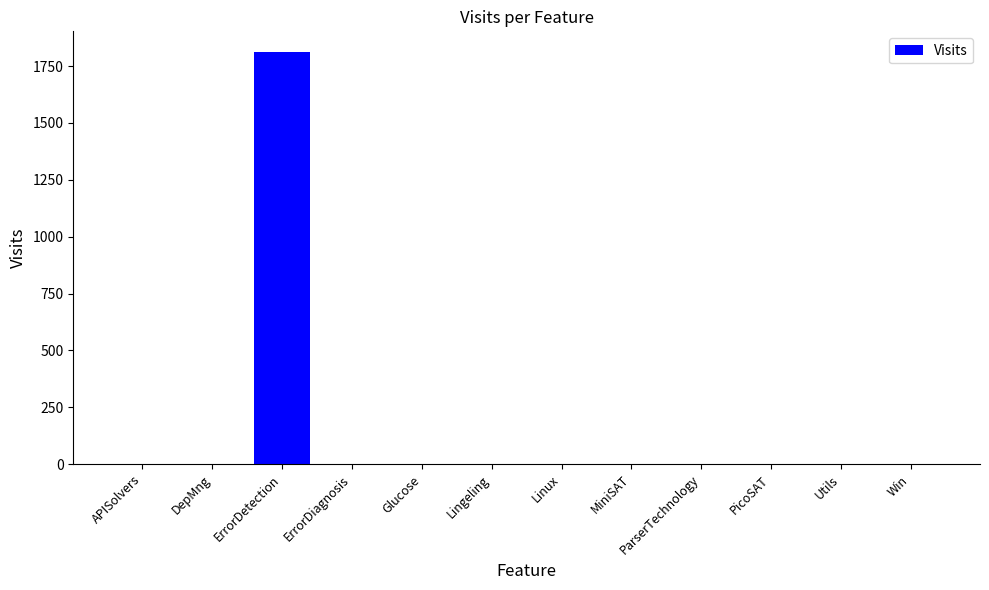

What is the sum of all values?

1823